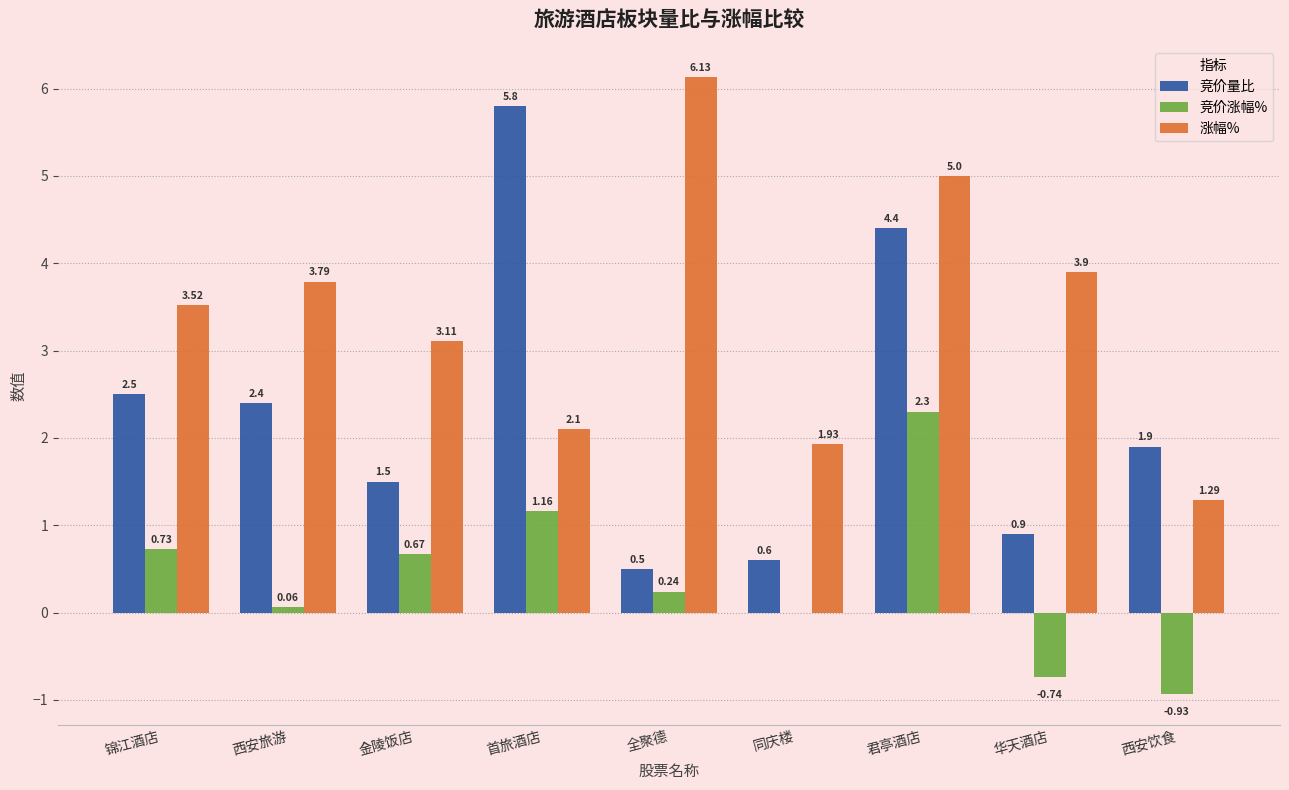

Is the value of 竞价涨幅% at 首旅酒店 greater than the value of 涨幅% at 金陵饭店?

No